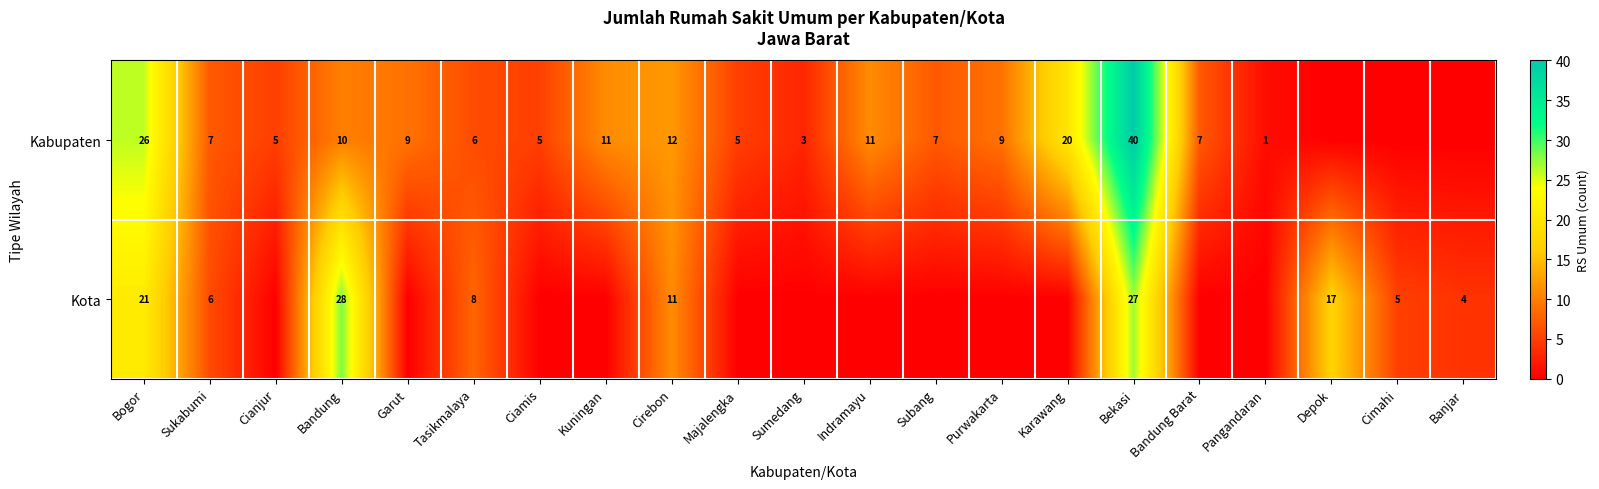

The Kota series shows 2 at Banjar. True or false?

False